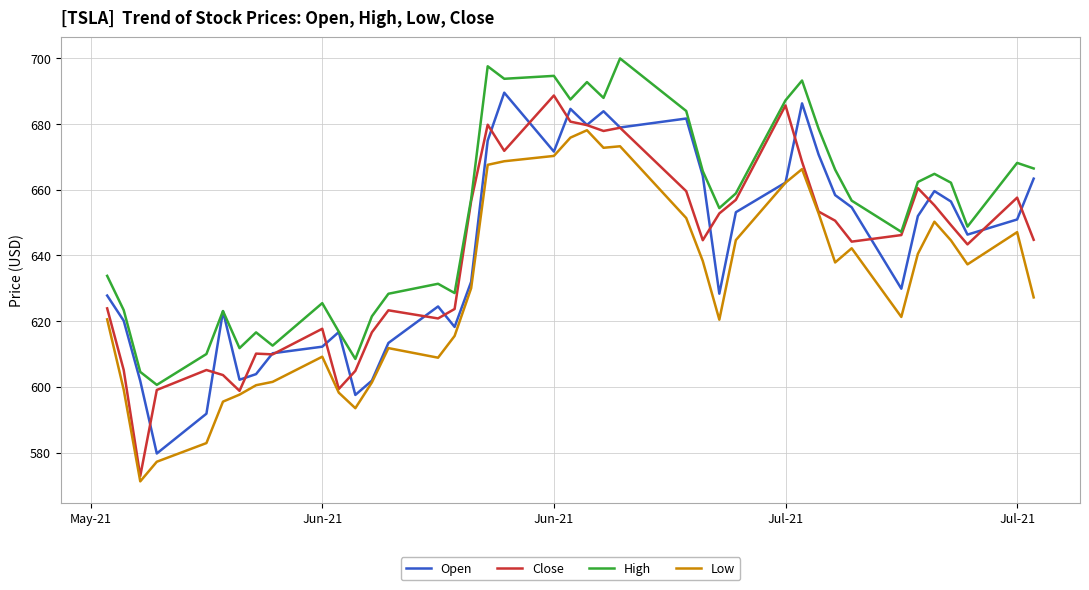

Which series has the largest total across all categories?

High